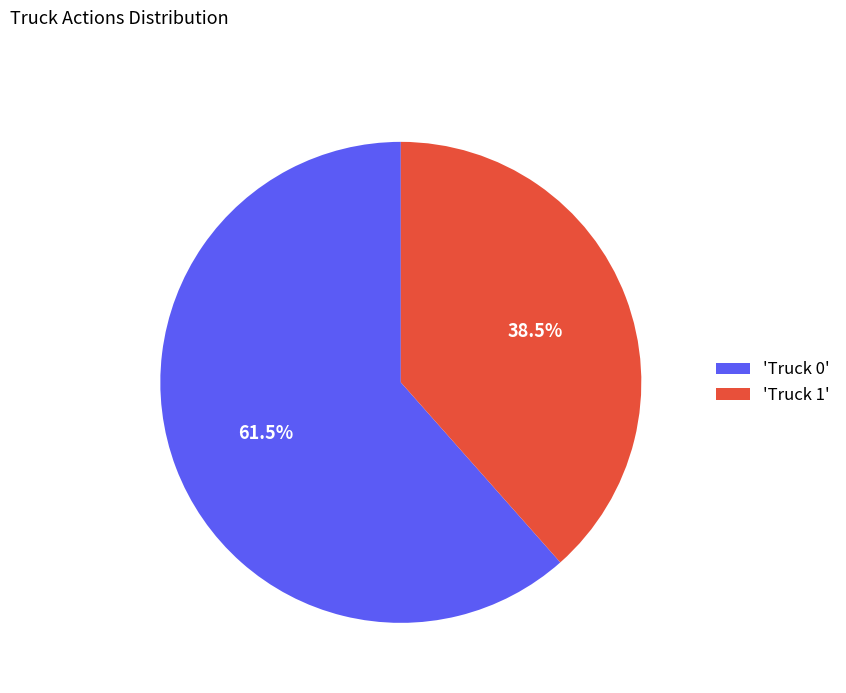

Combined, what portion of the pie is 'Truck 0' and 'Truck 1'?

100.0%